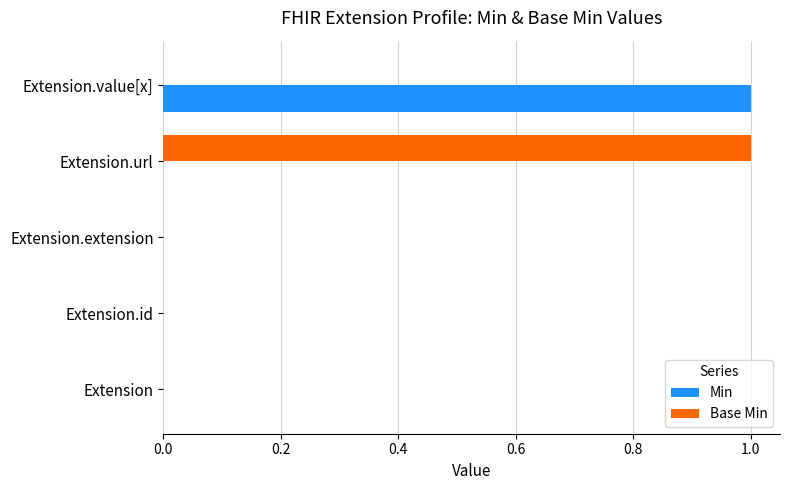

The value of Min at Extension.extension is 0. True or false?

True